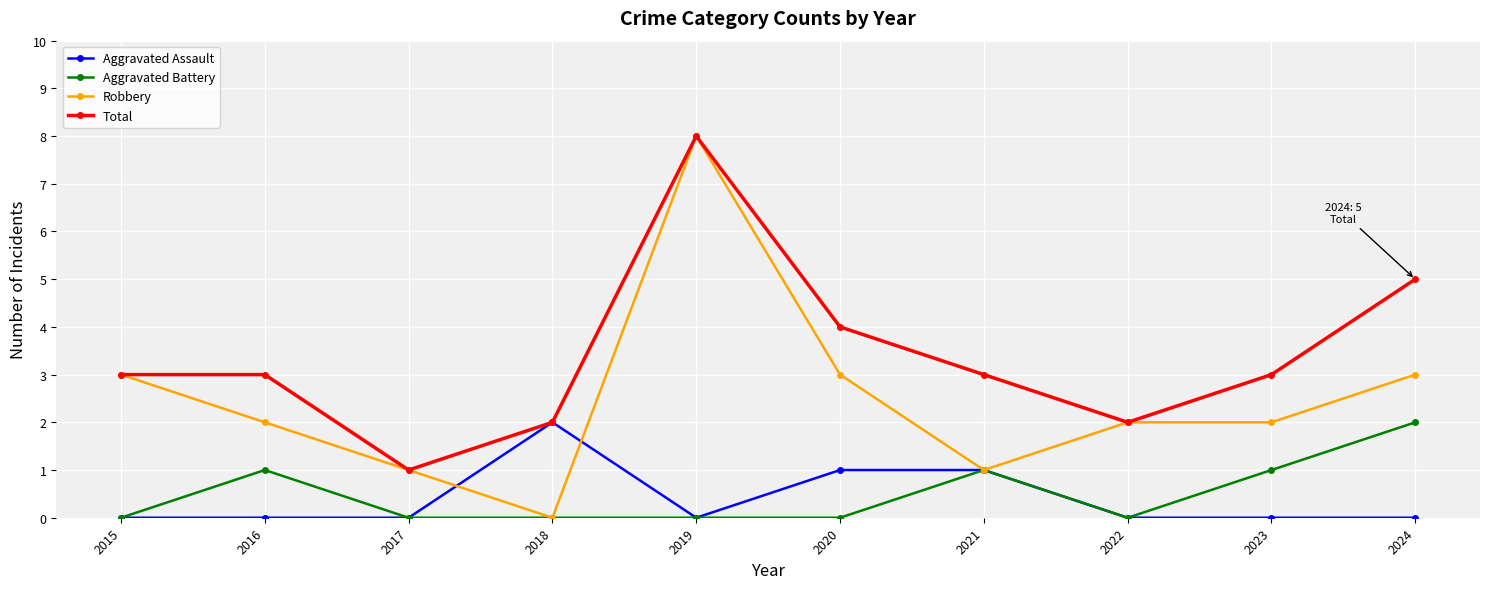

At which category is the sum across all series the highest?

2019